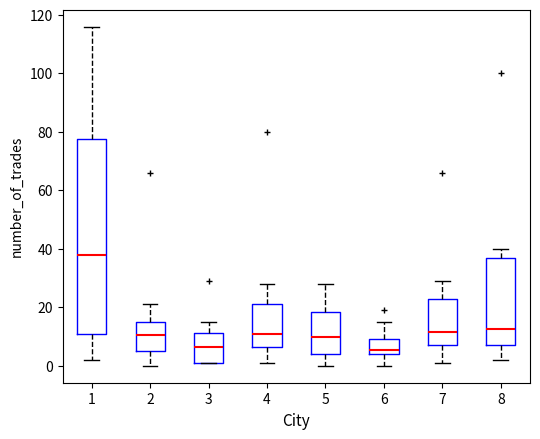

Which box is the tallest, from its lower edge to its upper edge?

1